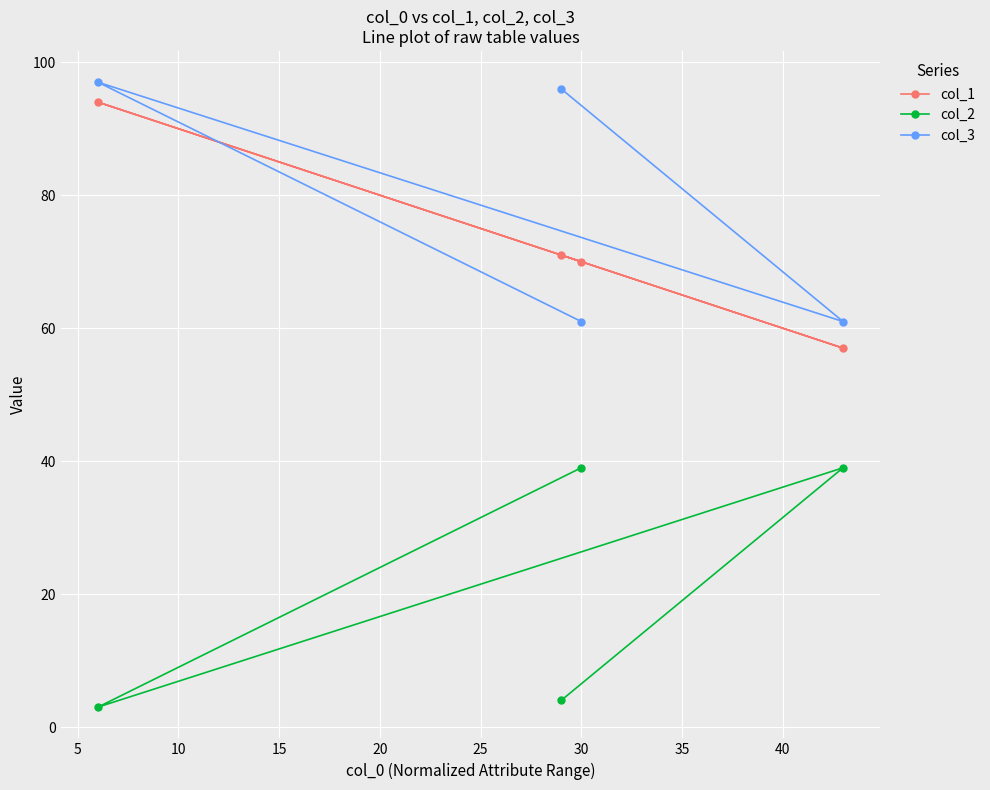

What is the minimum value for col_2?

3